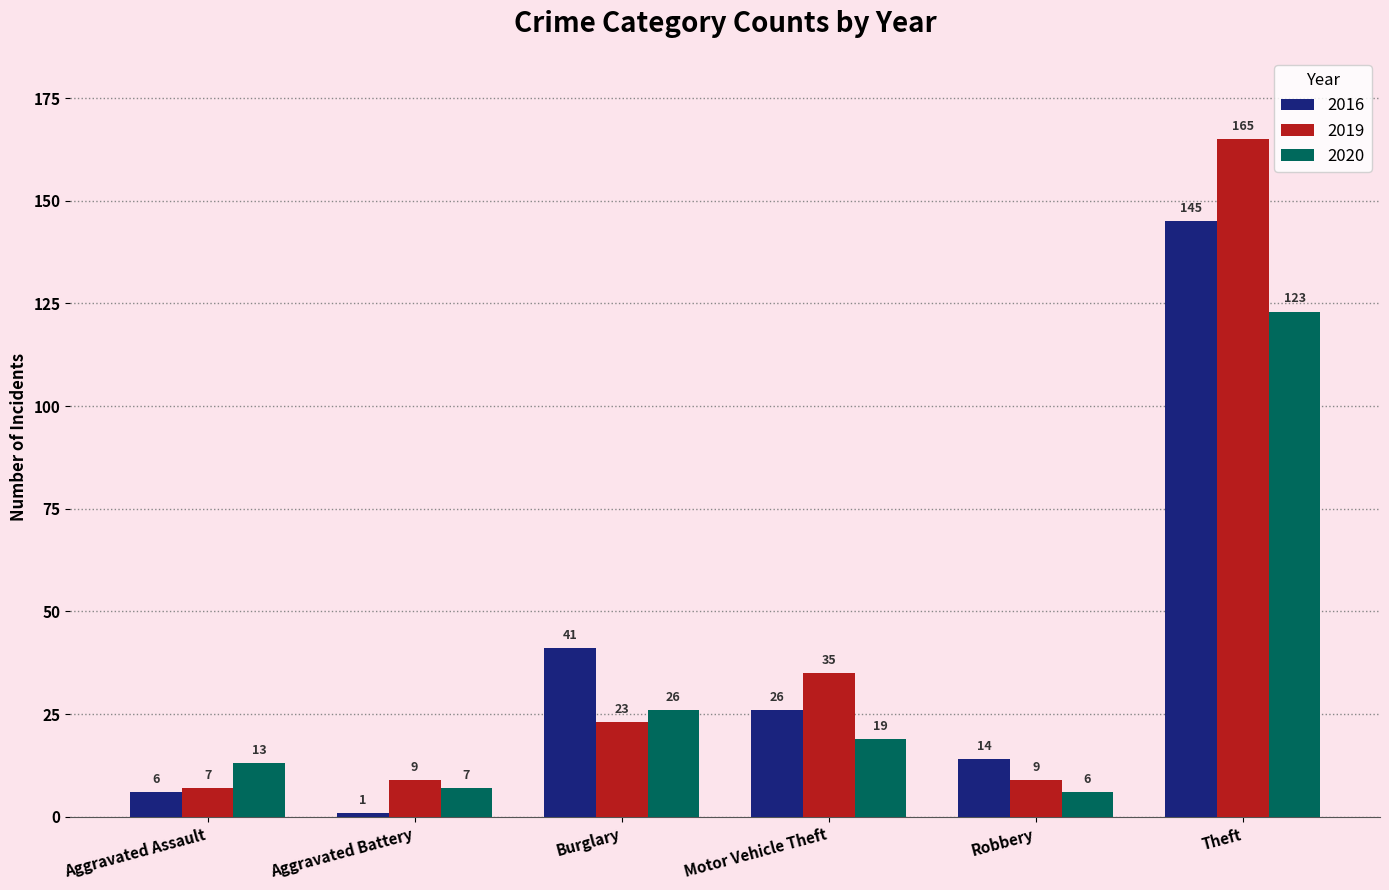

What are all the series names shown in the legend?

2016, 2019, 2020